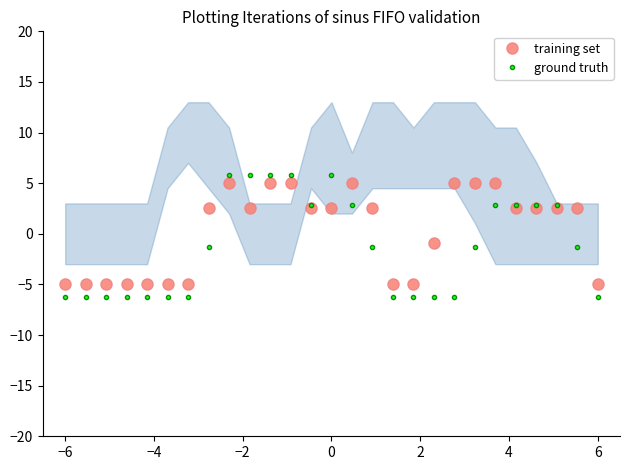

What is the minimum value for ground truth?

-6.2